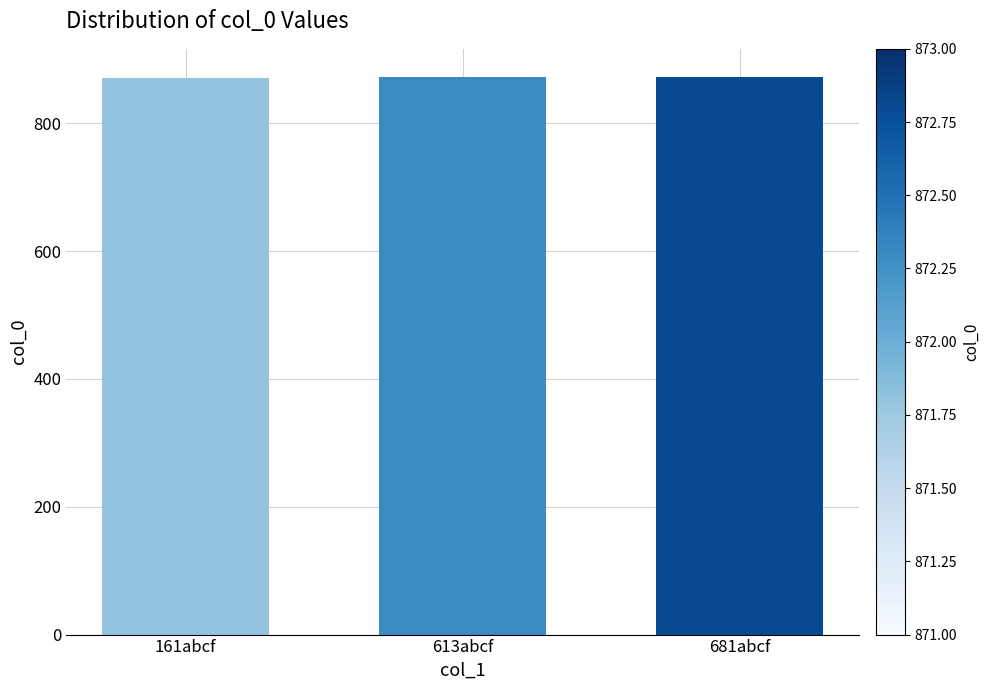

What position from the right is 681abcf?

1